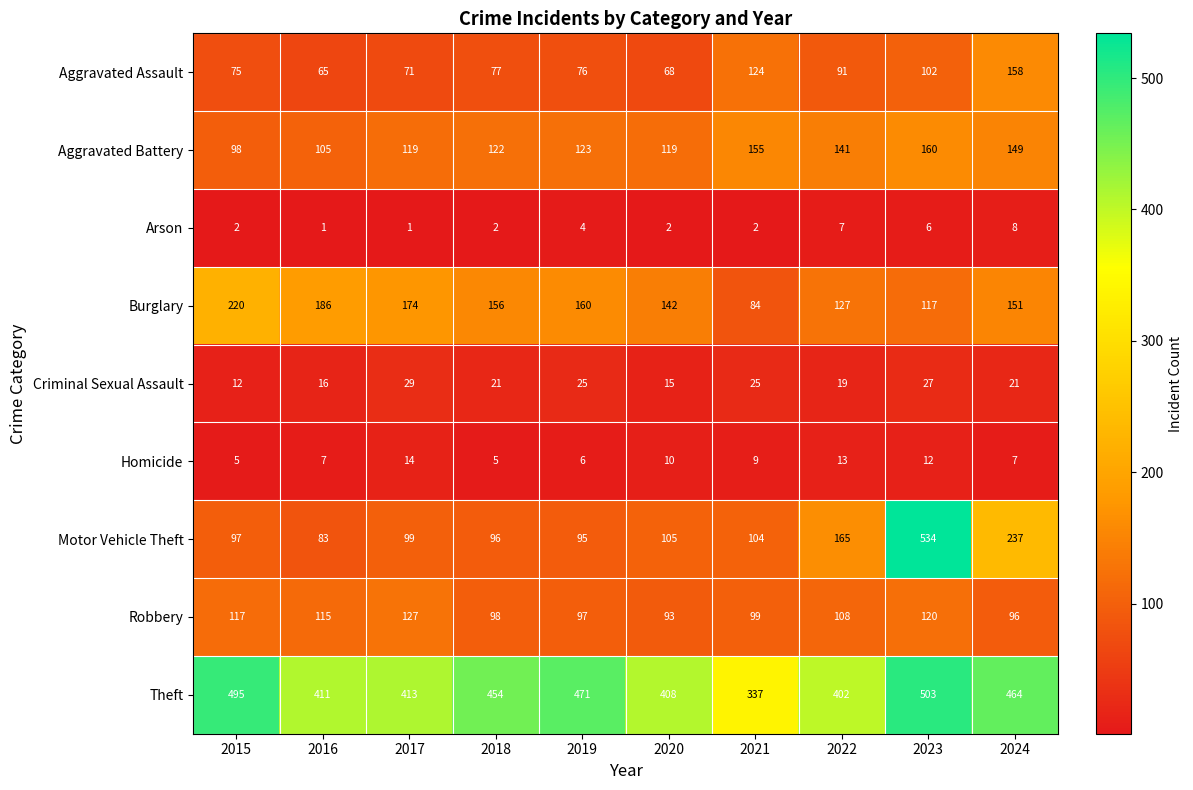

At 2022, list the series in order from largest to smallest.

Theft, Motor Vehicle Theft, Aggravated Battery, Burglary, Robbery, Aggravated Assault, Criminal Sexual Assault, Homicide, Arson